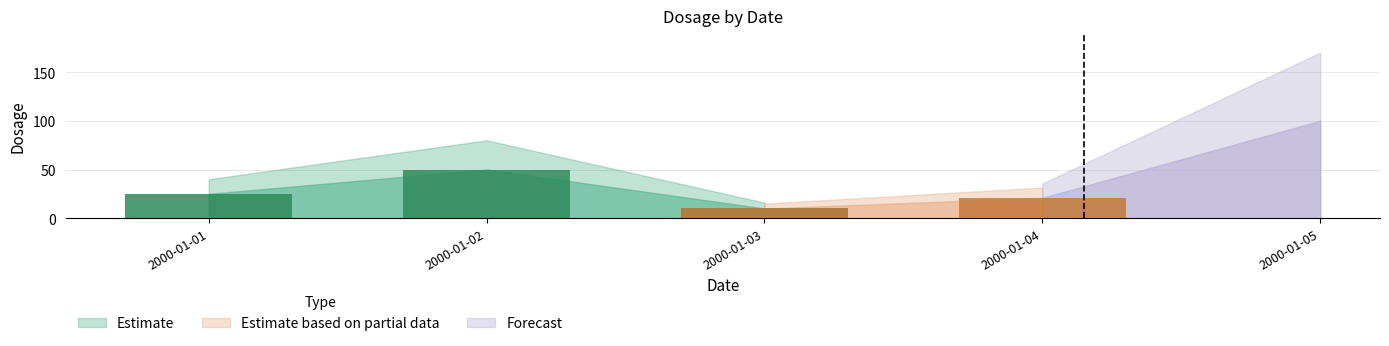

Reading left to right, what are all the values shown in this chart?

25	50	10	21	100